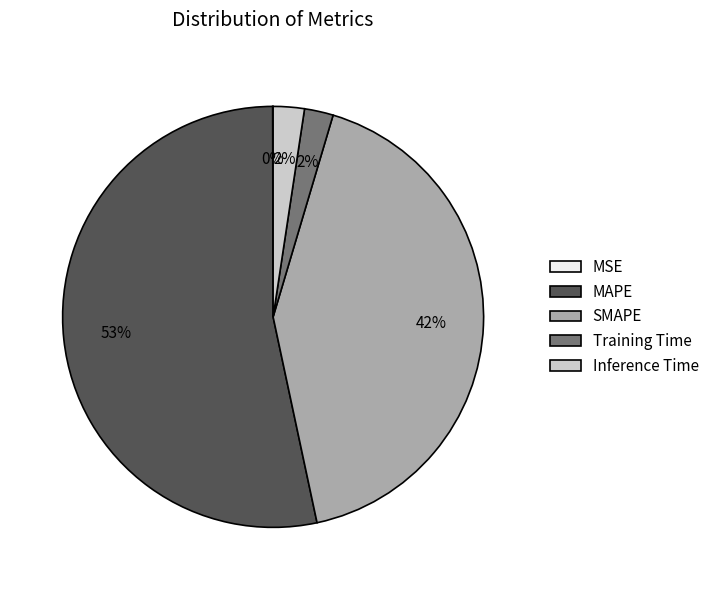

What is the ratio of the value at MAPE to the value at SMAPE?

1.3